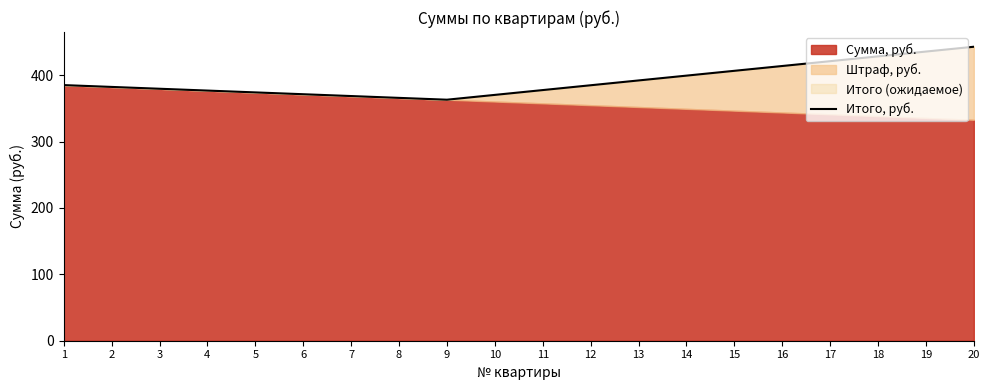

Which has a higher value, 9 or 11?

11